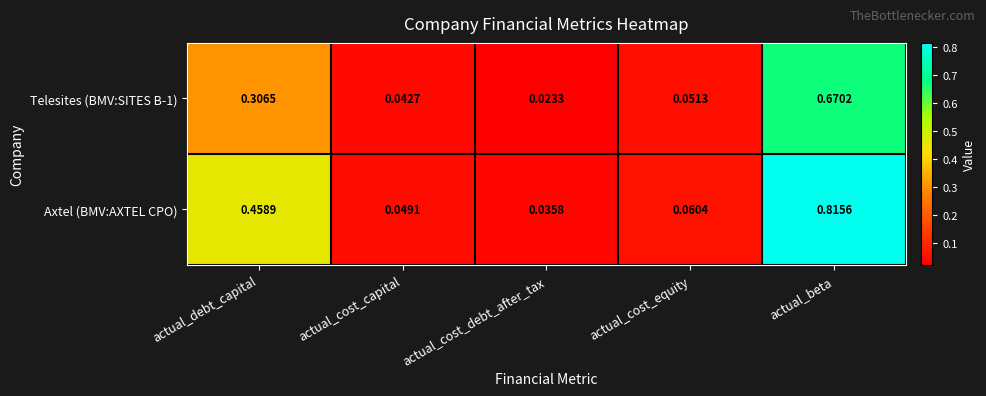

List the labels in order of Telesites (BMV:SITES B-1) value, smallest first.

actual_cost_debt_after_tax, actual_cost_capital, actual_cost_equity, actual_debt_capital, actual_beta